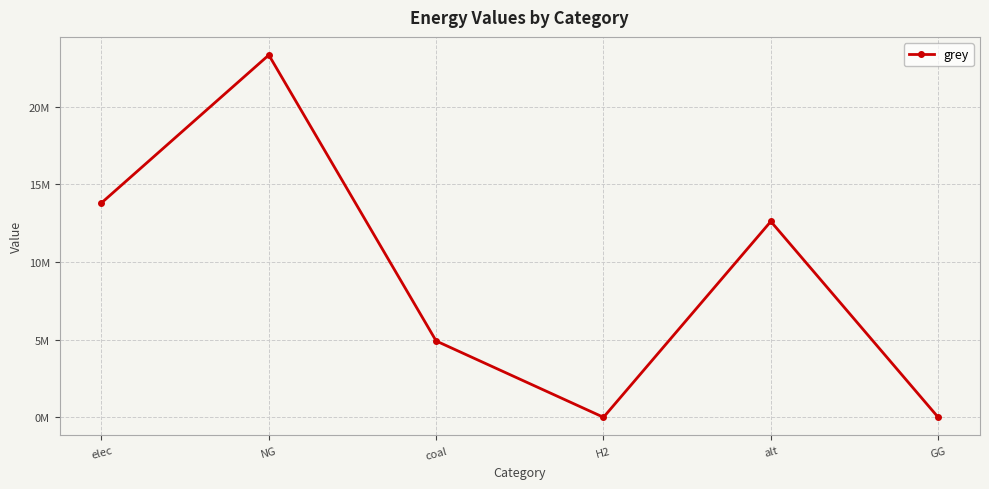

Does the chart have visible grid lines?

Yes